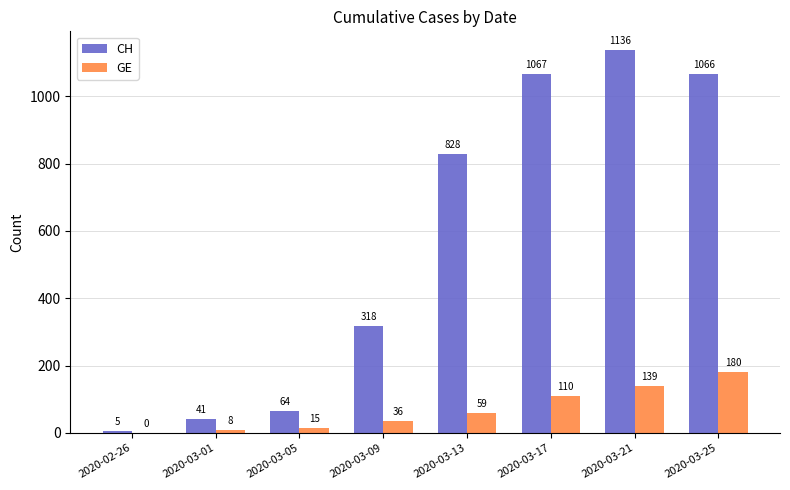

Count the number of data series in this chart.

2